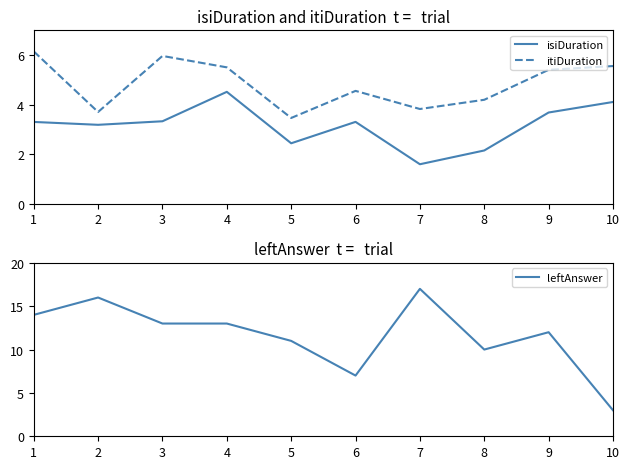

Rank the series at 7 from lowest to highest value.

isiDuration, itiDuration, leftAnswer